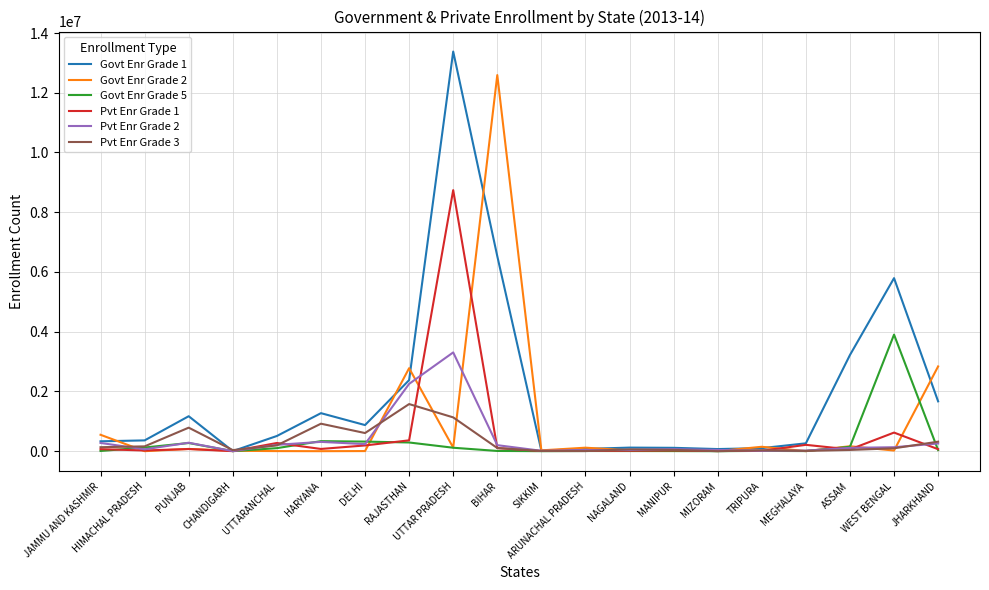

At which category does Pvt Enr Grade 2 reach its first local valley?

HIMACHAL PRADESH